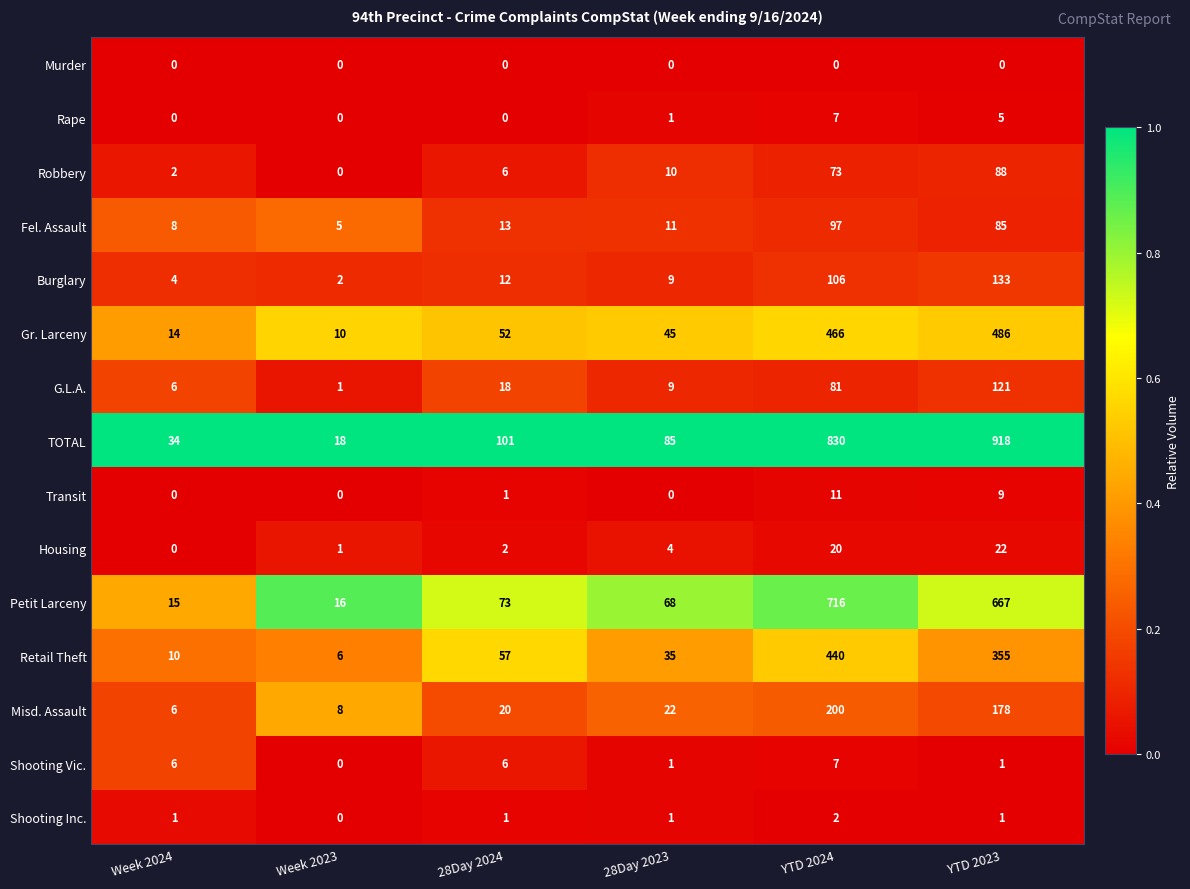

Between Week 2023 and YTD 2024, which series saw the biggest shift?

TOTAL